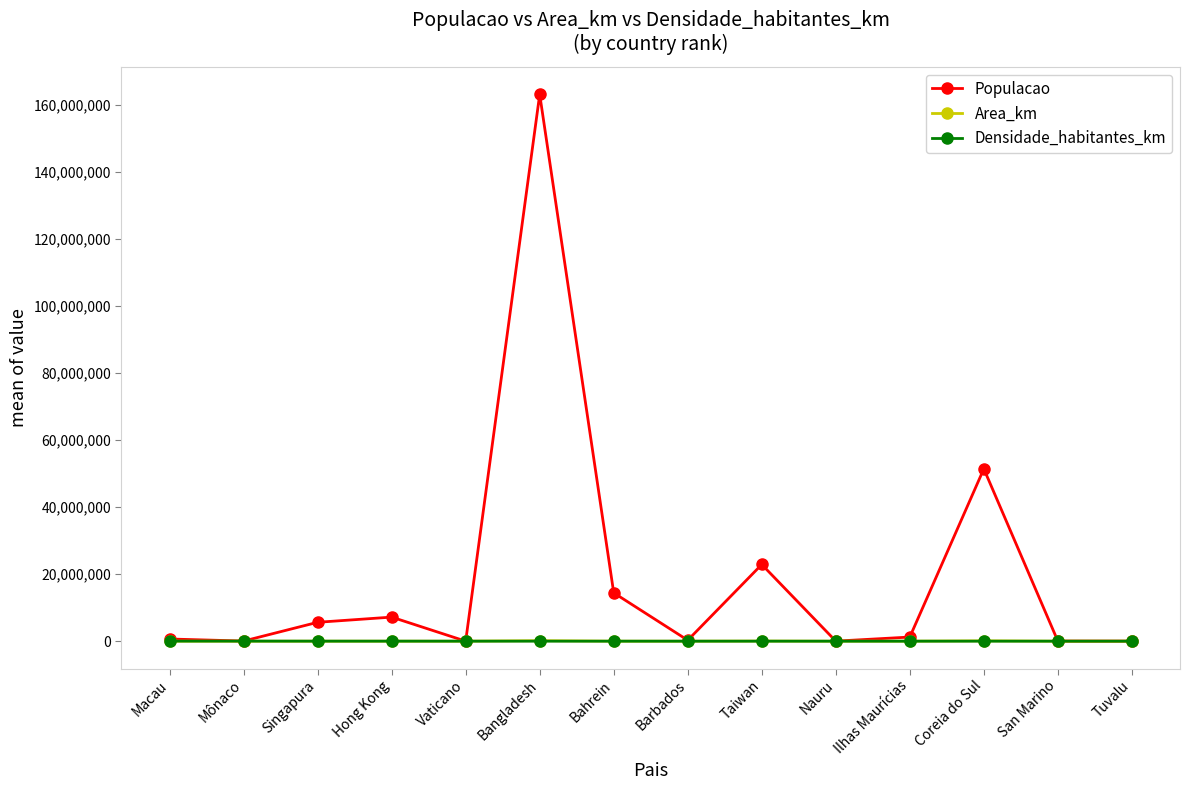

Where does the Populacao series first go above 1230562?

Singapura